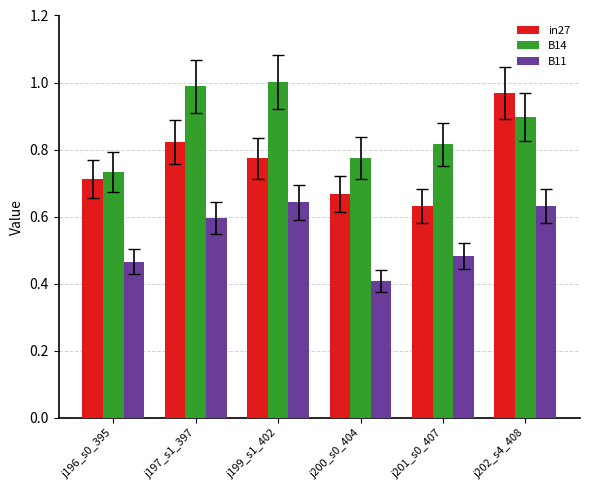

What is the difference between the highest and lowest values at j201_s0_407?

0.3